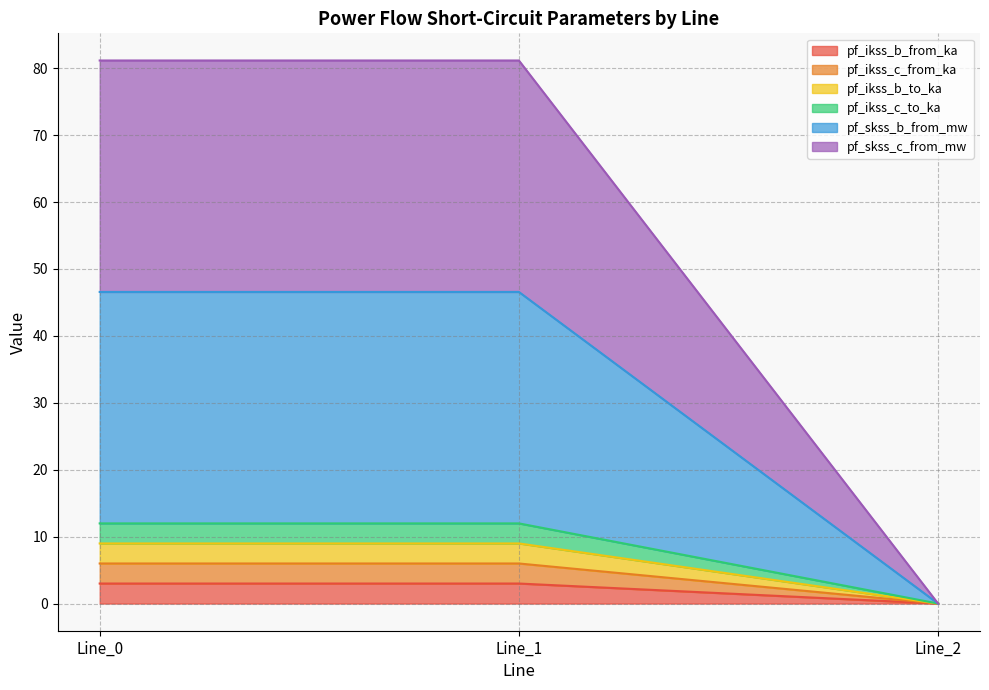

Between Line_0 and Line_1, which series saw the biggest shift?

pf_skss_c_from_mw